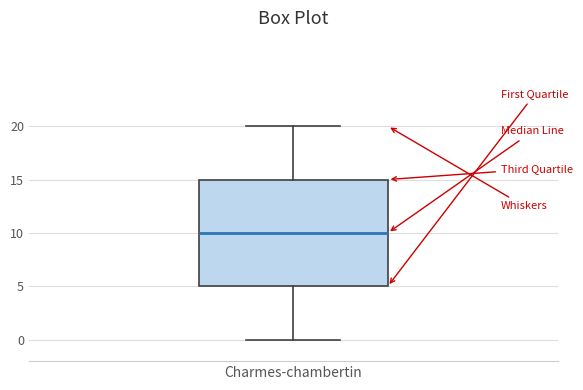

Where does the upper whisker of the box for Charmes-chambertin end on the y-axis? The values are not printed on the chart, so give them approximately, as read against the axis.

20